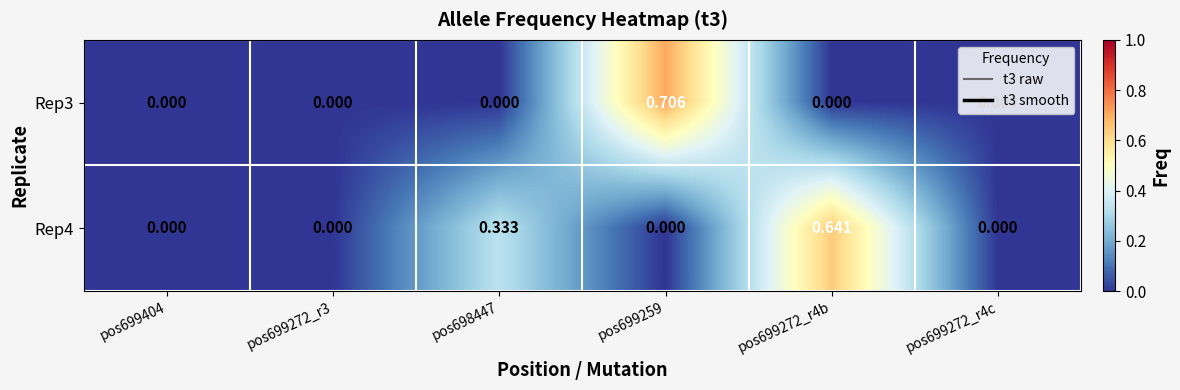

Is the value of Rep3 at pos699259 greater than the value of Rep4 at pos699272_r4c?

Yes